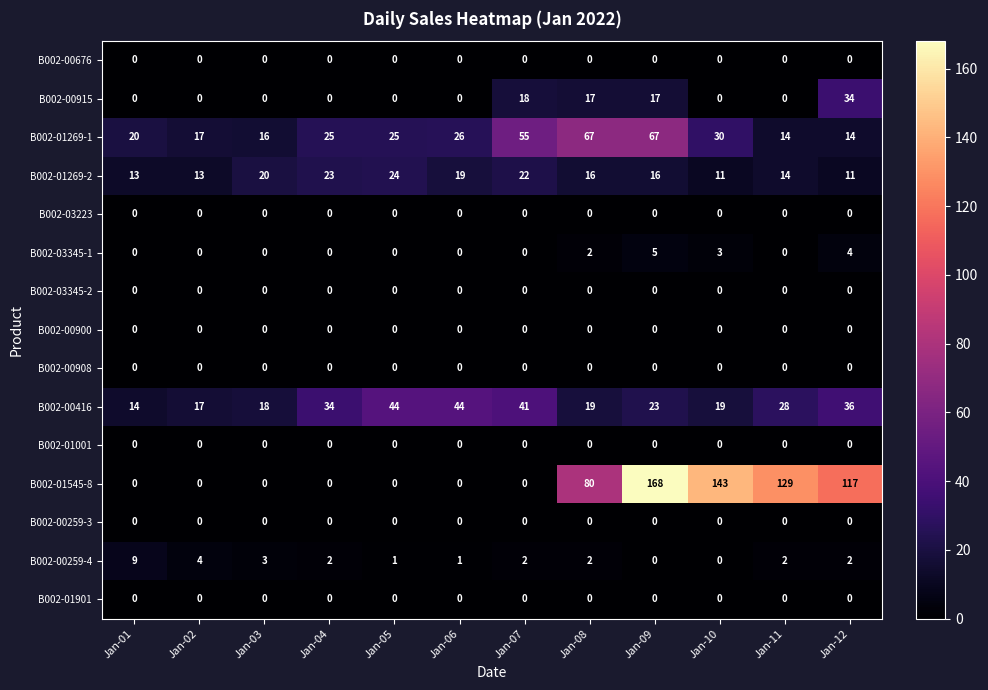

The B002-00900 series shows 0 at Jan-04. True or false?

True